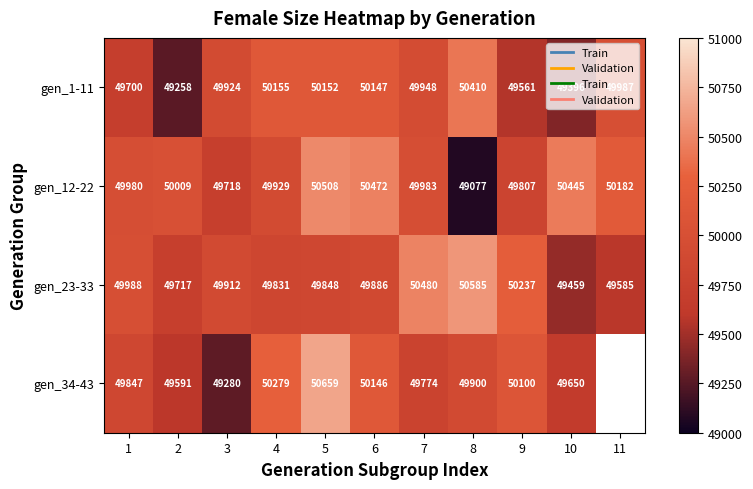

Between 1 and 7, which series saw the biggest shift?

gen_23-33